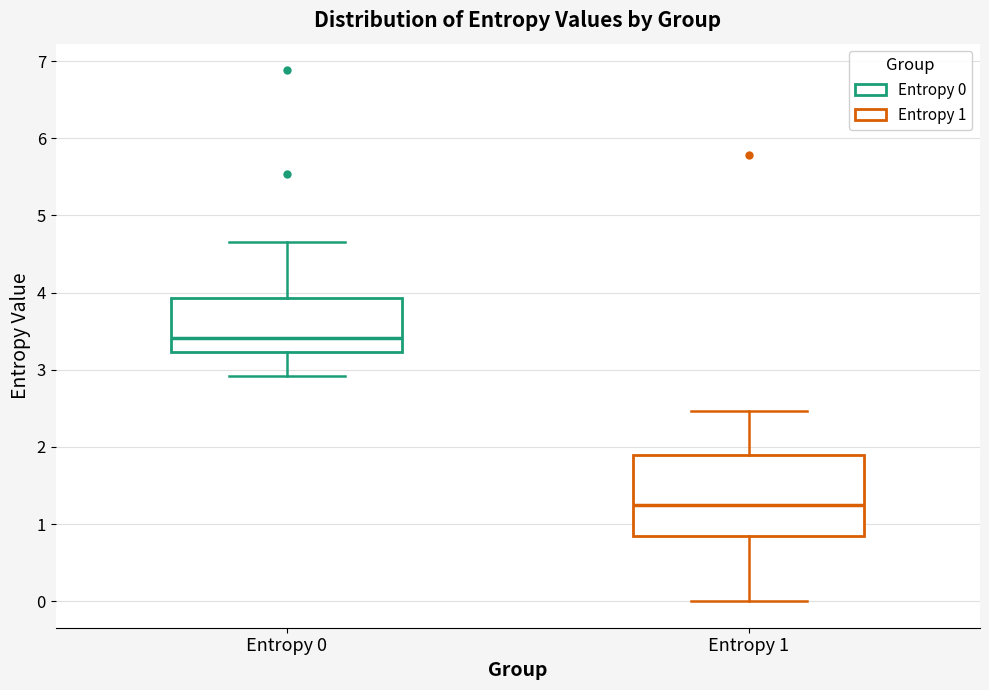

Which box is the tallest, from its lower edge to its upper edge?

Entropy 1